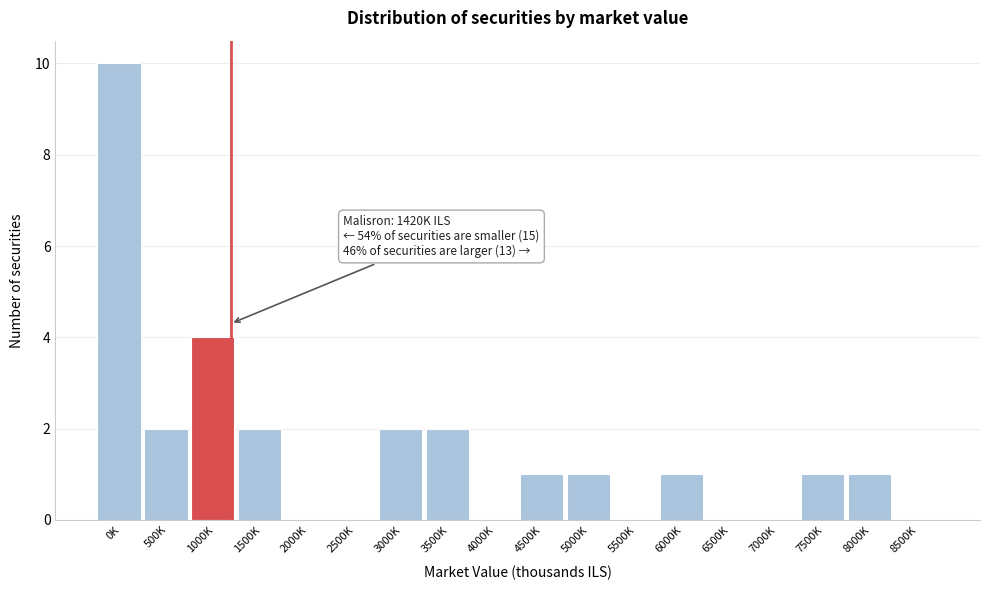

Reading right to left, transcribe all the data shown in this chart.

8500K=0	8000K=1	7500K=1	7000K=0	6500K=0	6000K=1	5500K=0	5000K=1	4500K=1	4000K=0	3500K=2	3000K=2	2500K=0	2000K=0	1500K=2	1000K=4	500K=2	0K=10